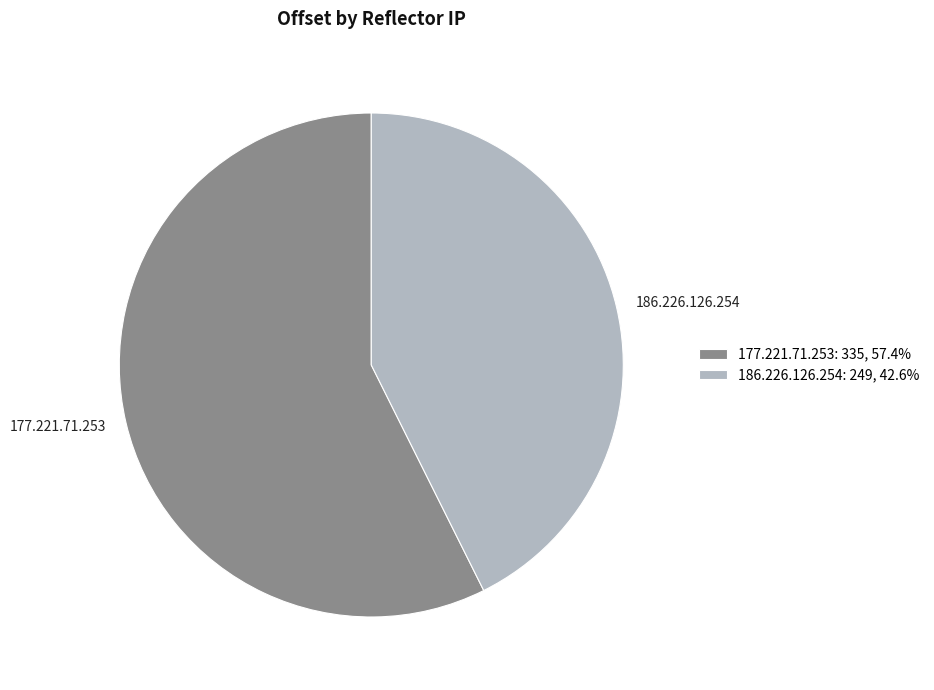

Is there a majority slice in this chart?

Yes